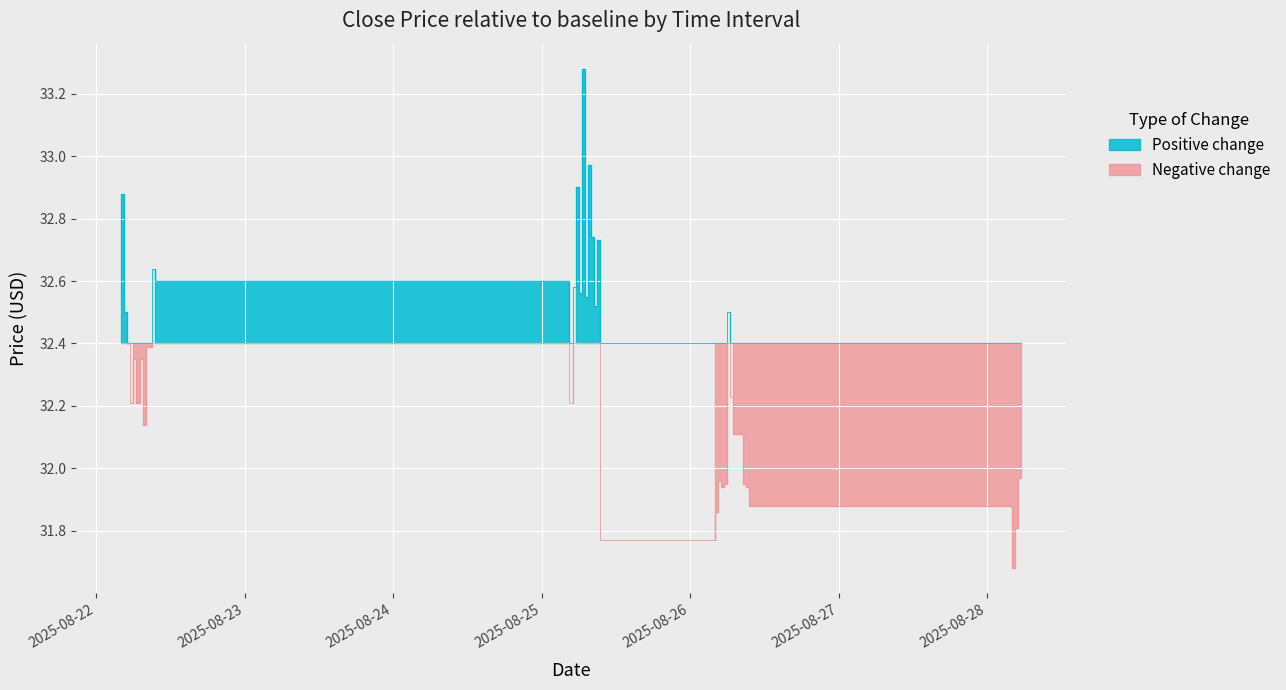

Where is Close nearest to the value 32?

2025-08-28 05:30